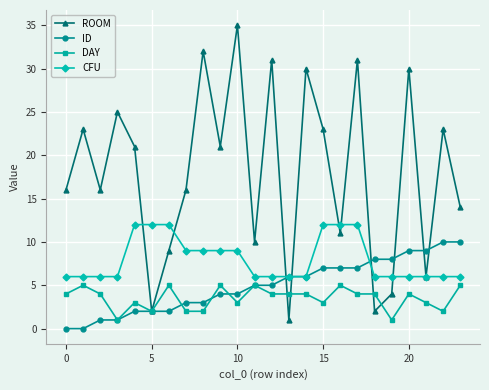

How many DAY values are between 3 and 5?

18